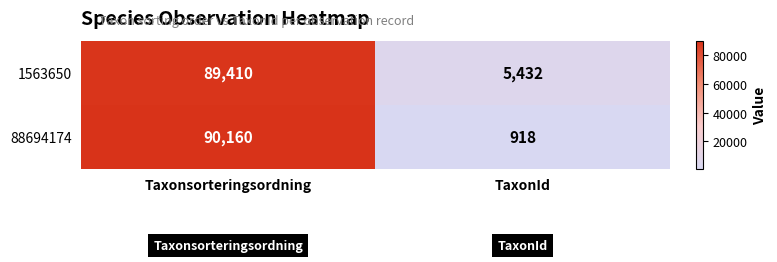

What is the total value across all series at Taxonsorteringsordning?

179570